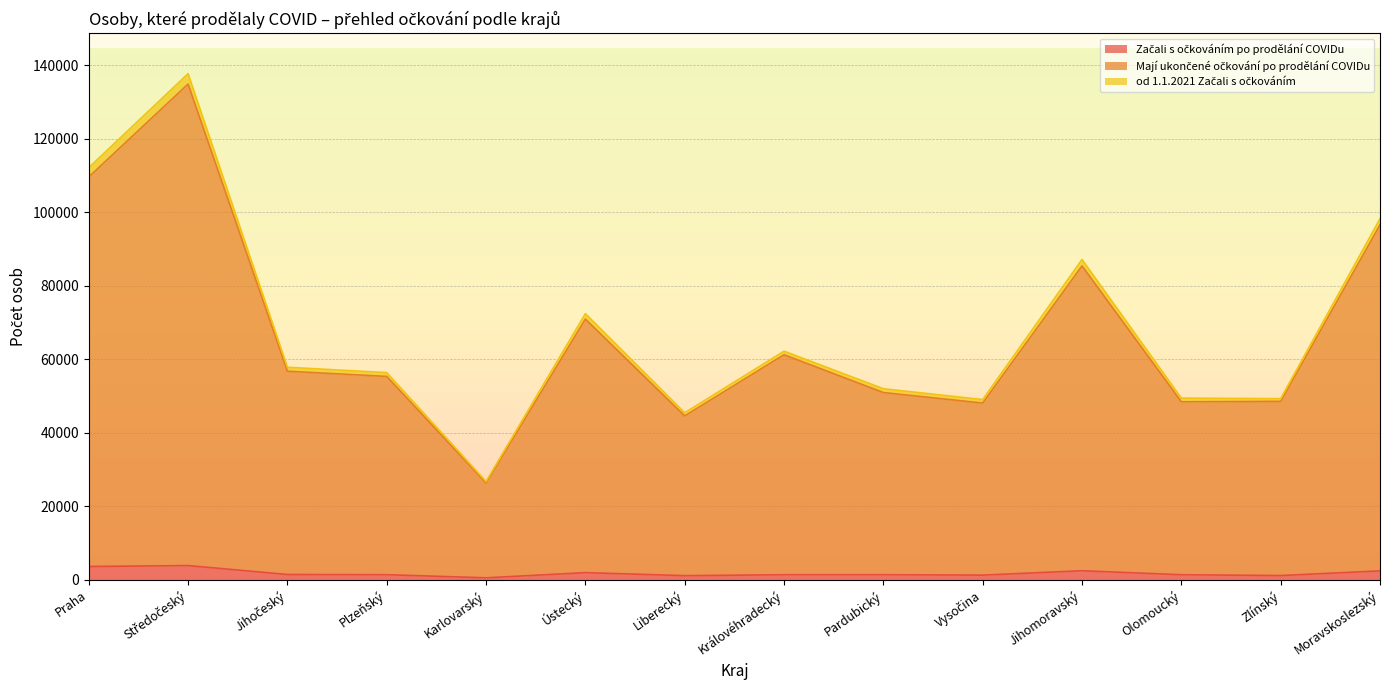

What is the label of the 4th point from the right?

Jihomoravský